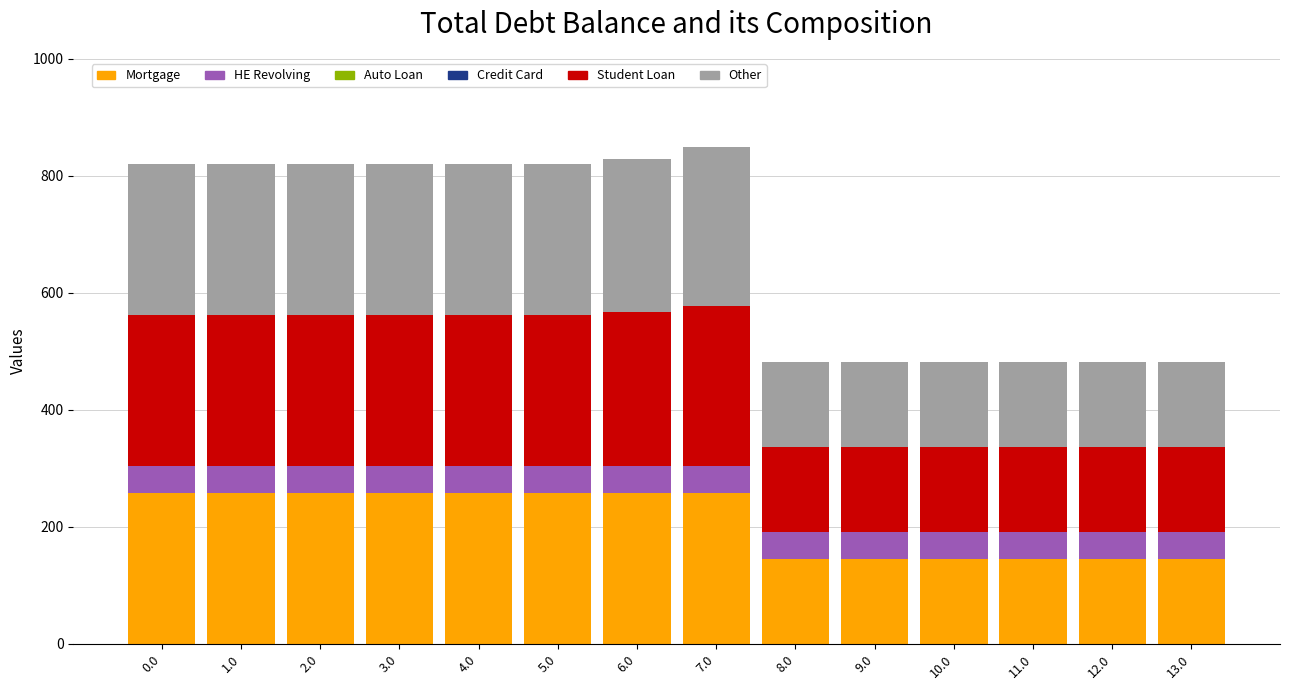

What is the sum of all Mortgage values?

2934.5